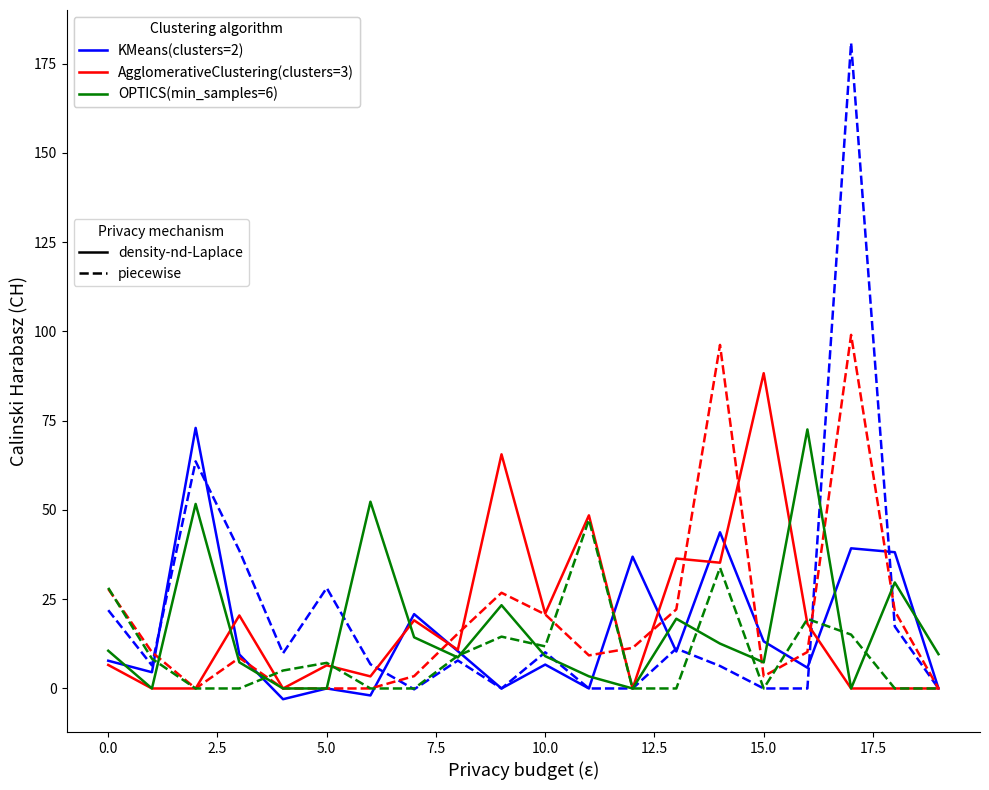

What is the greatest value displayed?

180.9